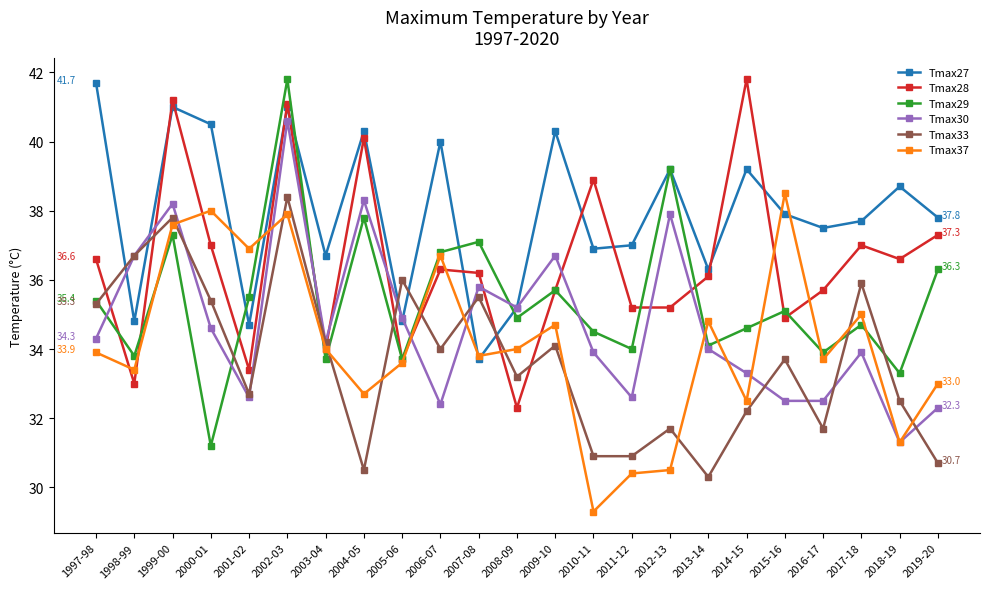

Which series changed the most between 2002-03 and 2016-17?

Tmax30